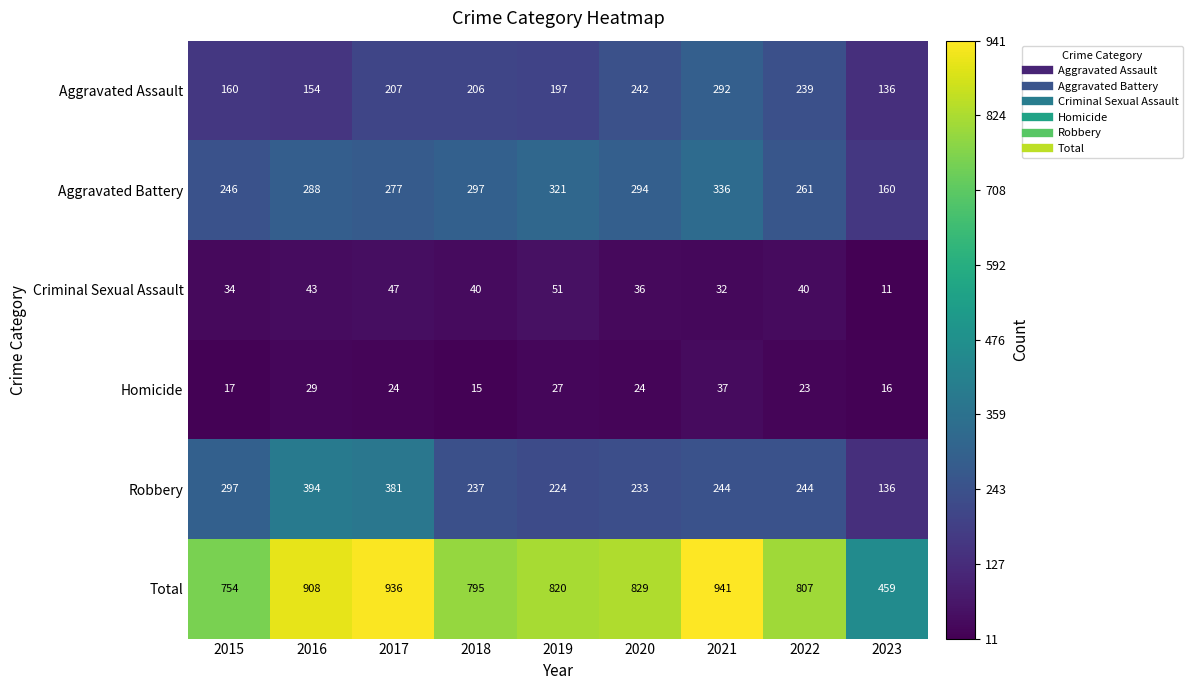

Between 2018 and 2019, which series saw the biggest shift?

Total